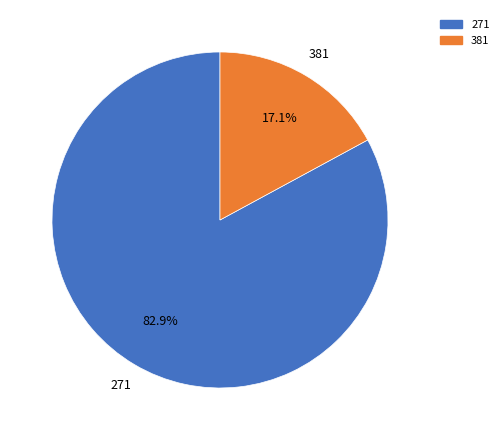

The 381 slice represents 17% of the pie. True or false?

True